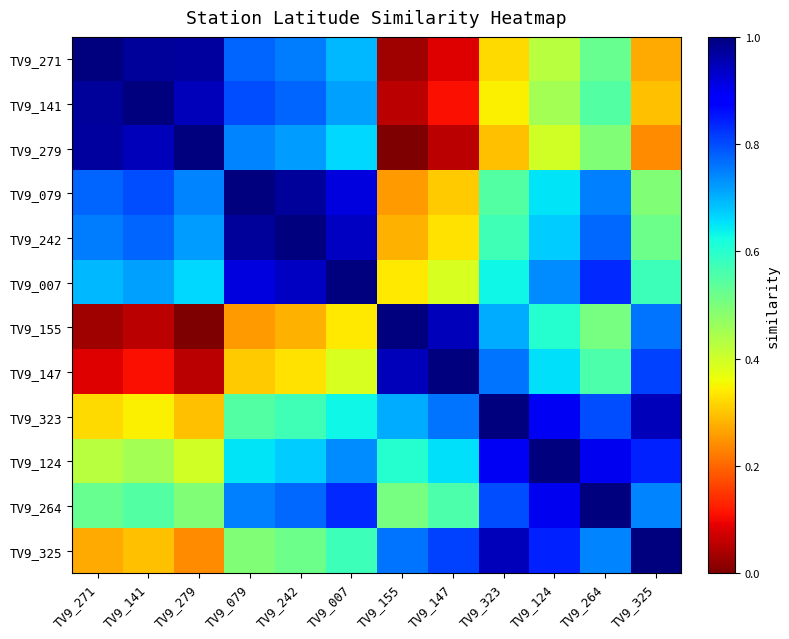

What is the total value across all series at TV9_141?

7.0